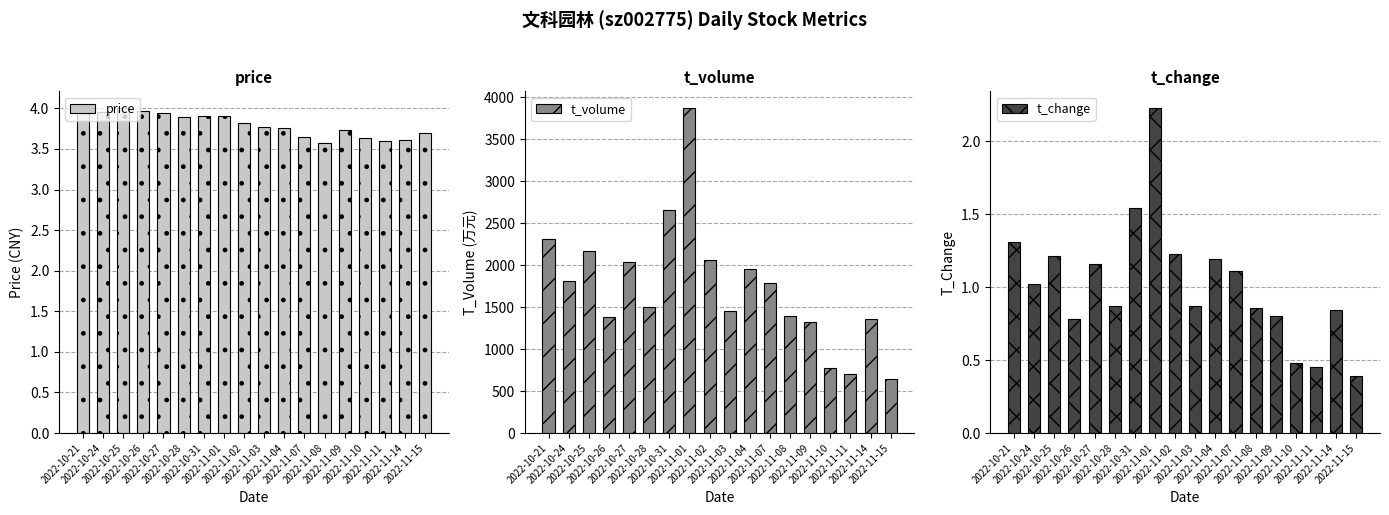

At which label is t_volume closest to 2256?

2022-10-21